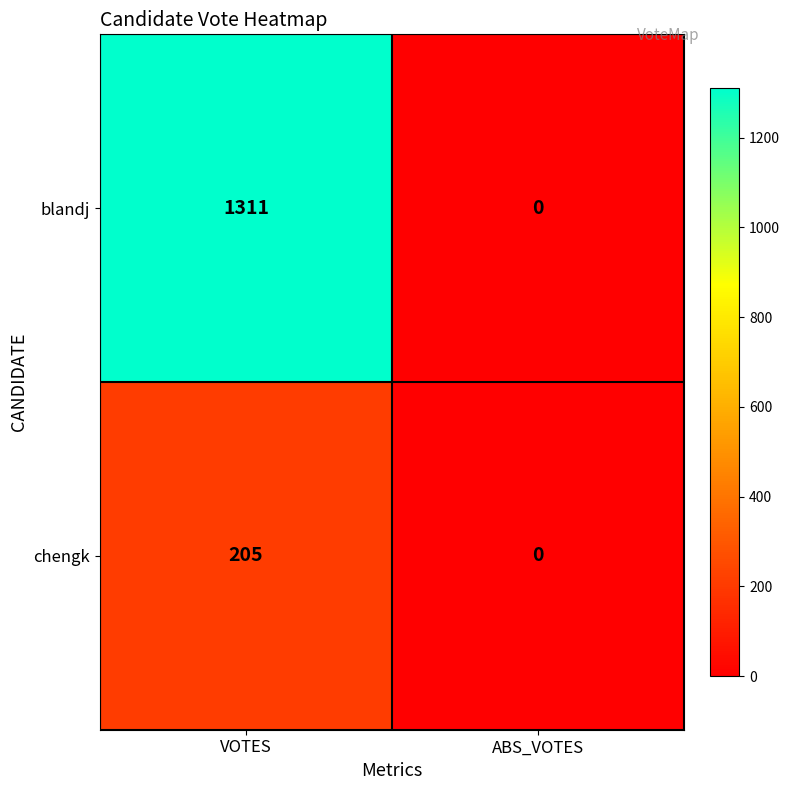

Which series has the largest total across all categories?

blandj